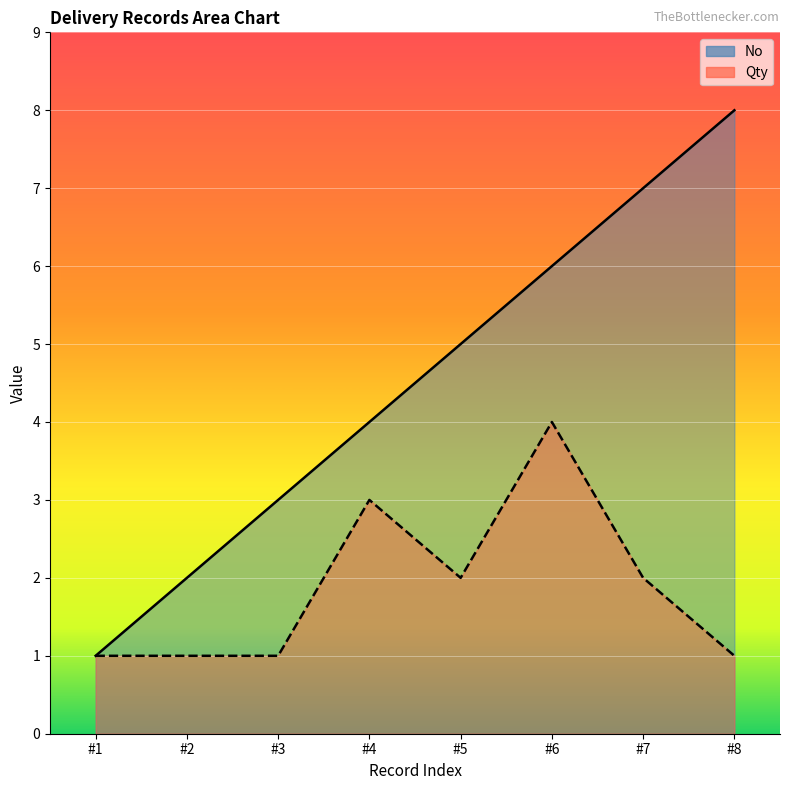

True or false: No has more than 2 points higher than both neighbors.

False